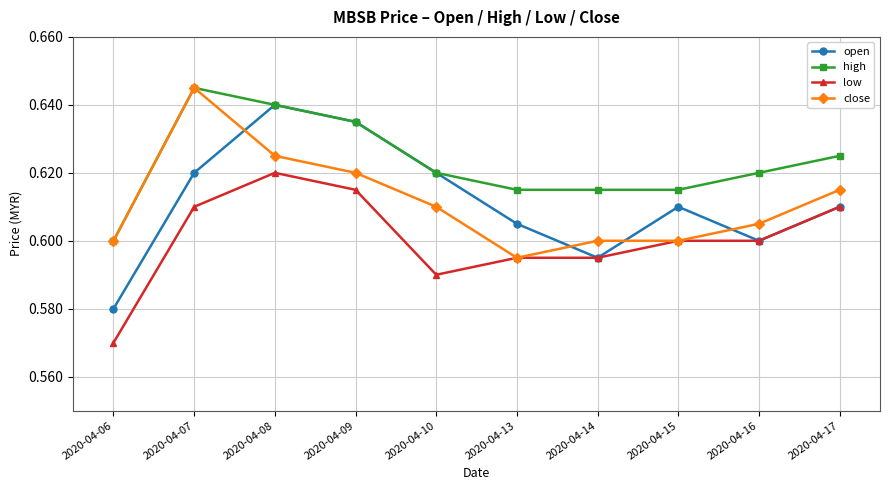

Which series has the largest total across all categories?

high